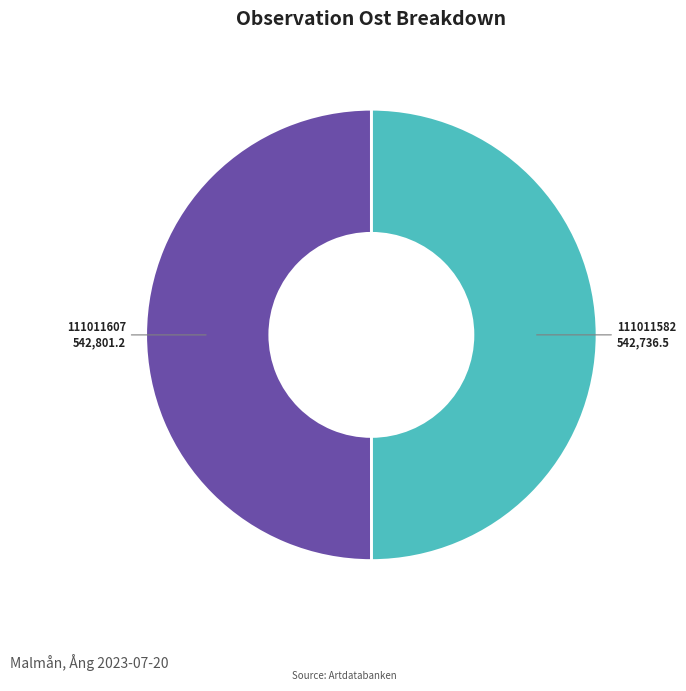

True or false: 111011607 accounts for 50% of the total.

True